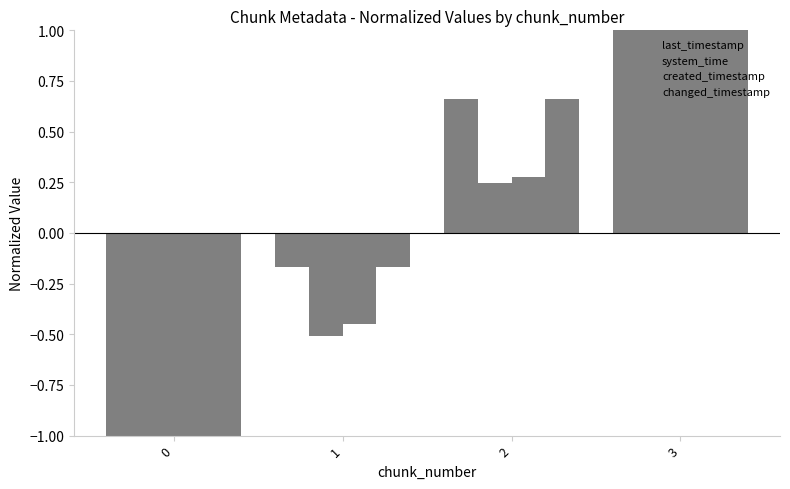

What is the approximate value of system_time at 1?

-0.5